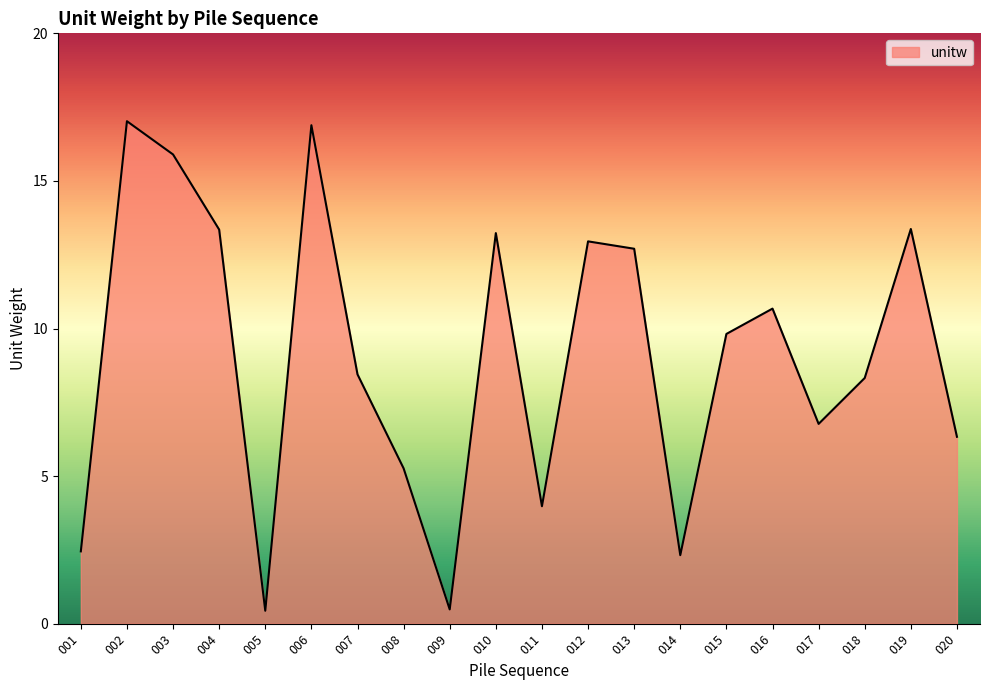

What is the smallest value displayed?

0.4